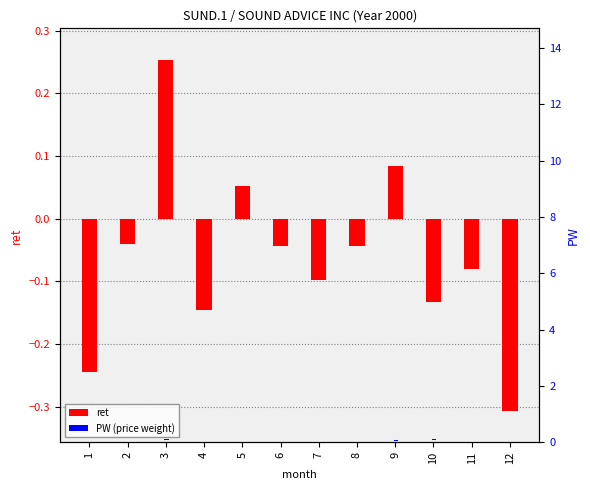

At which category is the sum across all series the highest?

3